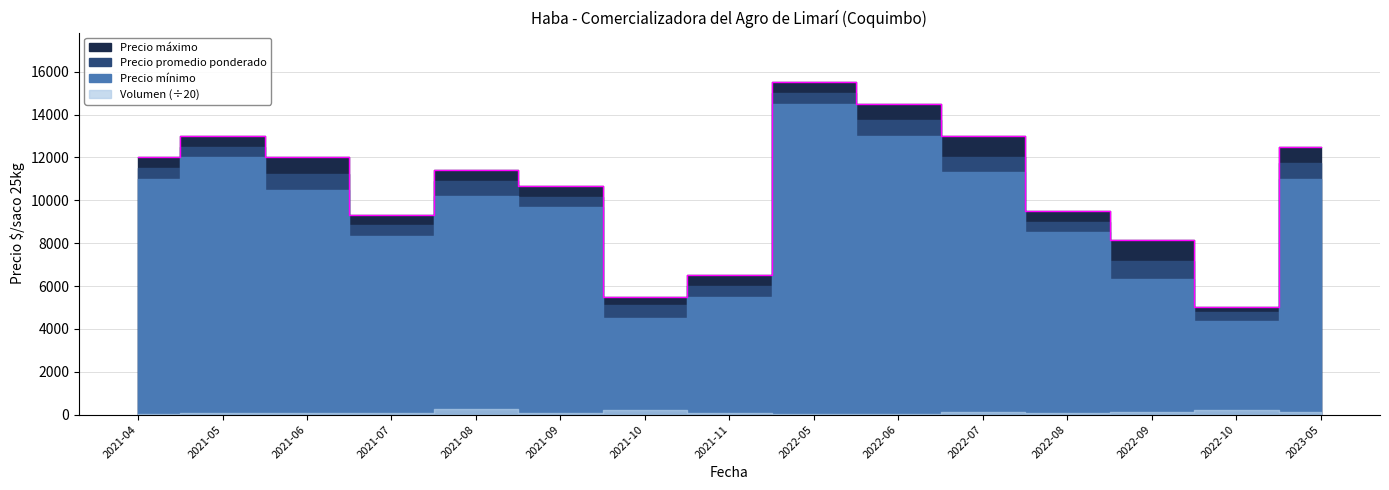

Rank the series by their maximum value, from lowest to highest.

Volumen, Precio minimo, Precio promedio ponderado, Precio maximo